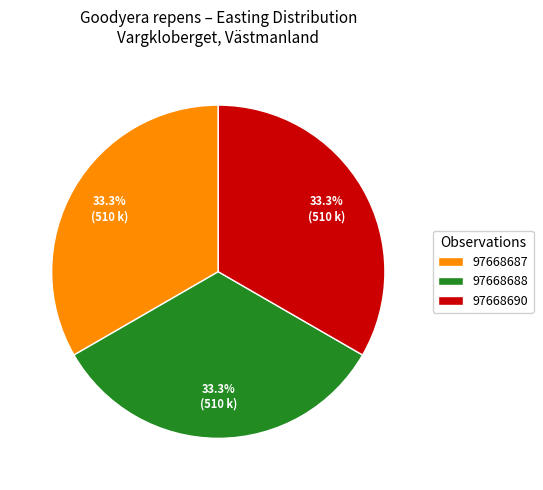

What is the ratio of the value at 97668690 to the value at 97668688?

1.0